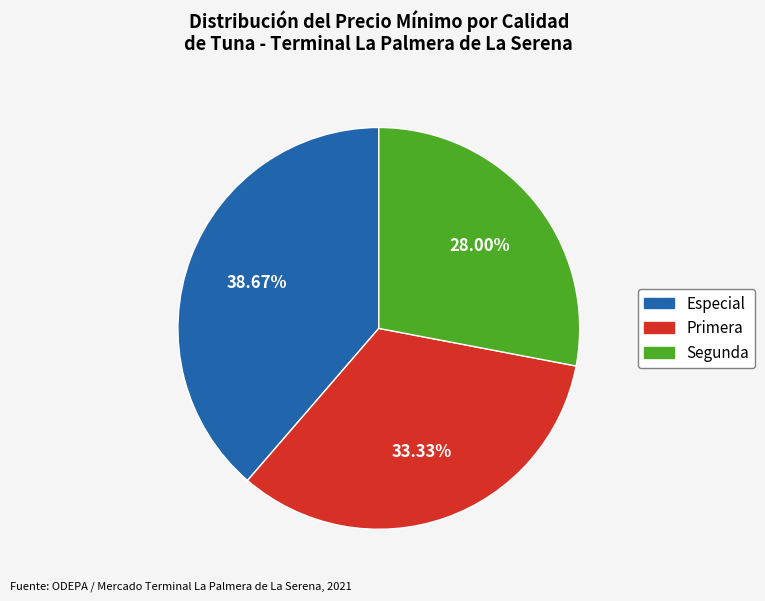

Rank the categories by value from highest to lowest.

Especial, Primera, Segunda